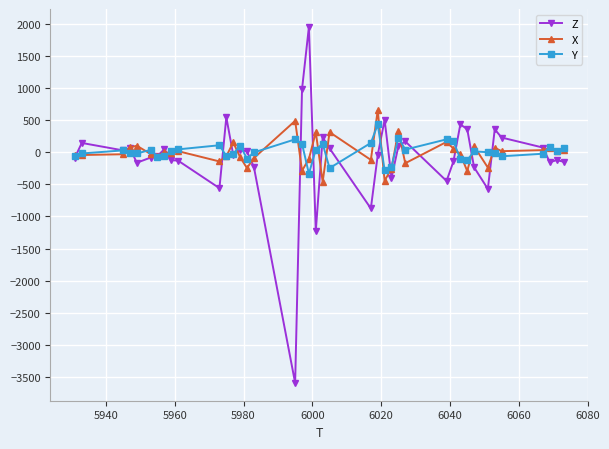

How many data points does each series have?

40